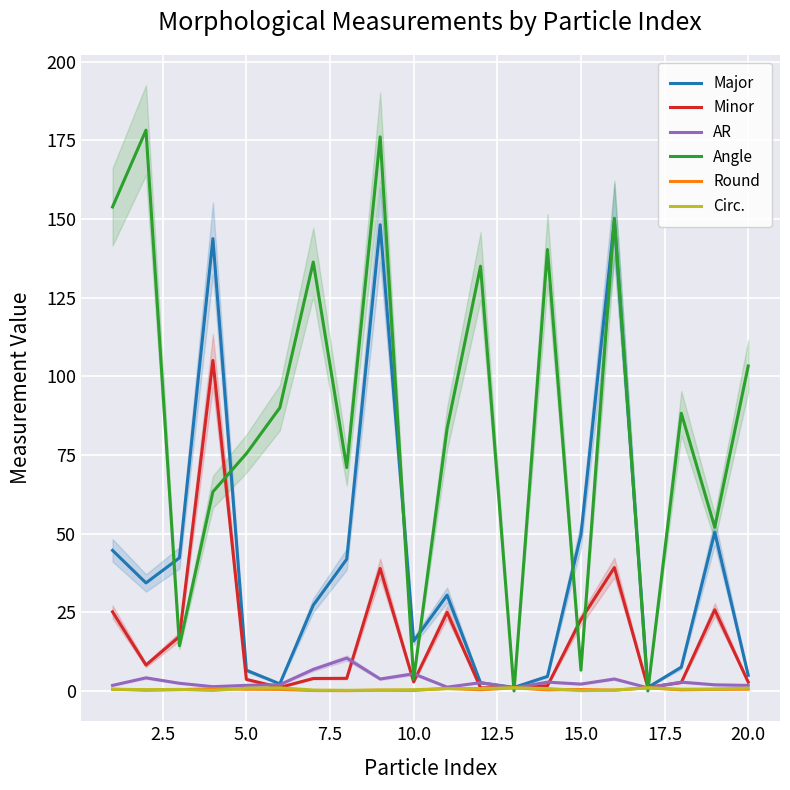

Count the Round values in the range 0 to 1.

20